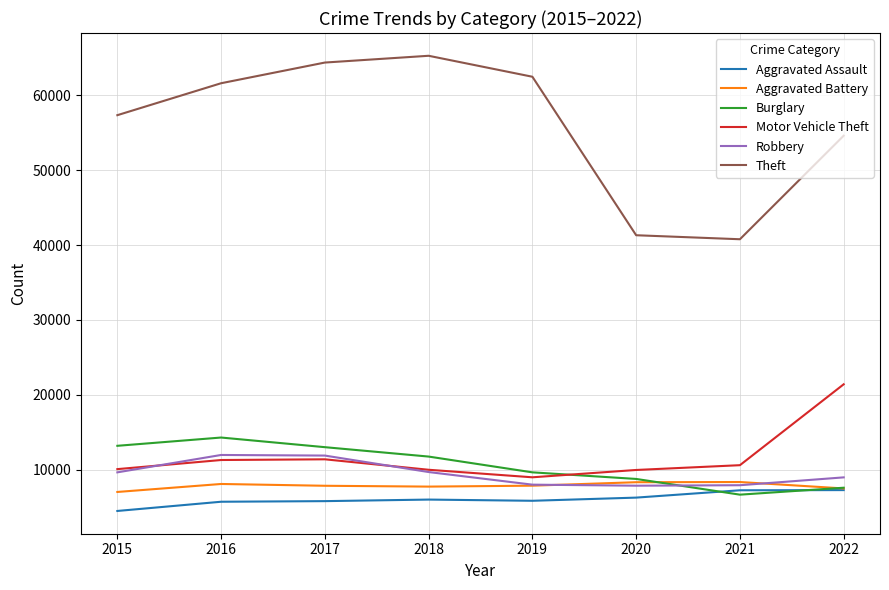

Which series has the largest total across all categories?

Theft